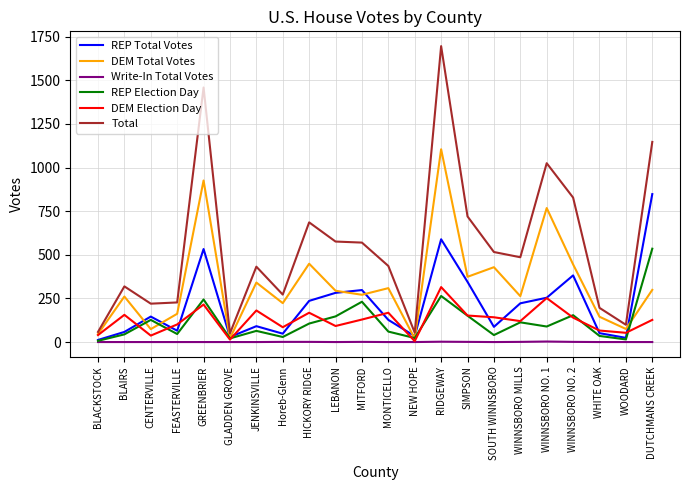

List the series in order of their peak value, lowest first.

Write-In Total Votes, DEM Election Day, REP Election Day, REP Total Votes, DEM Total Votes, Total